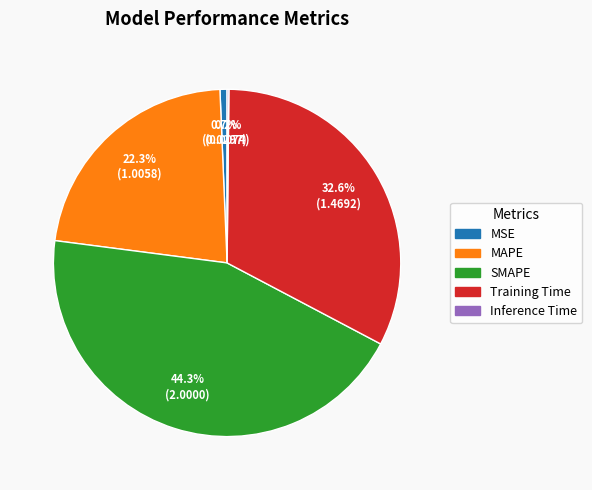

What portion of the pie excludes Training Time?

67.4%